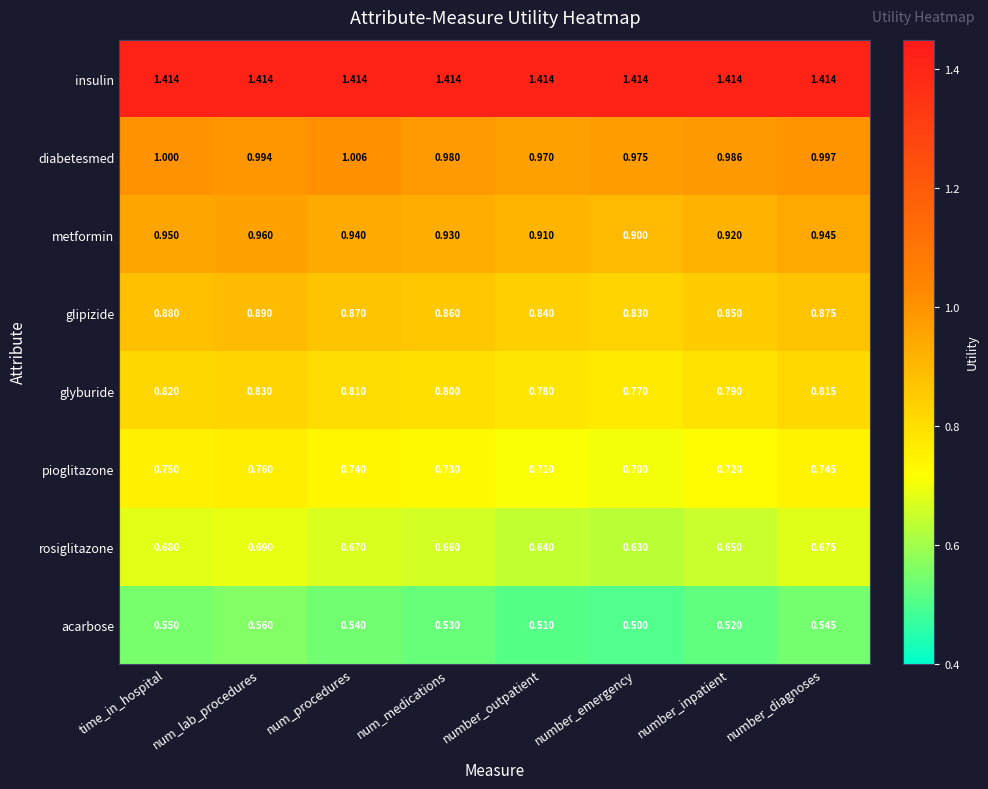

At which category does the chart reach its minimum across all series?

number_emergency